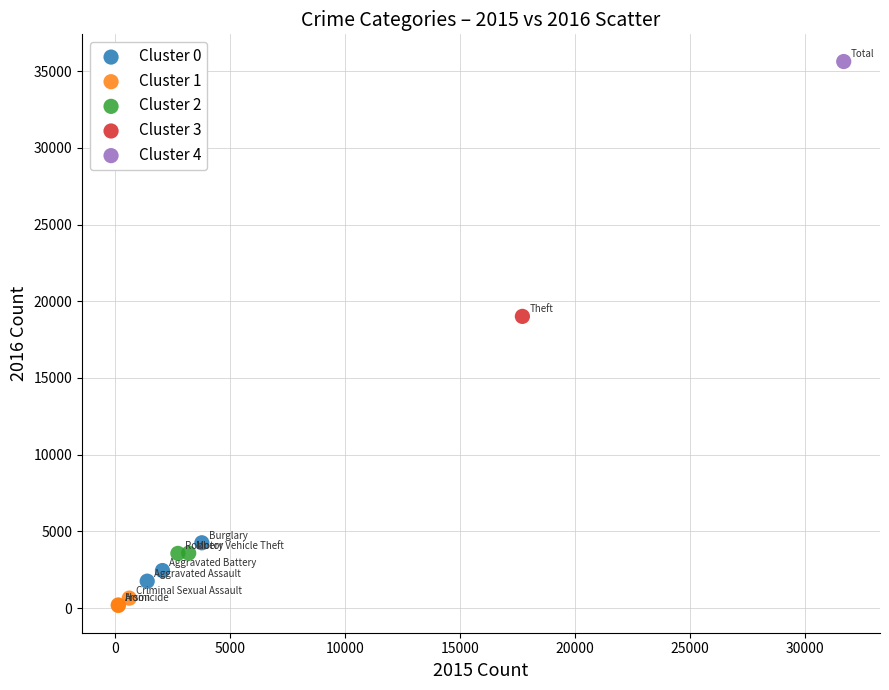

What are all the series names shown in the legend?

Cluster 0, Cluster 1, Cluster 2, Cluster 3, Cluster 4